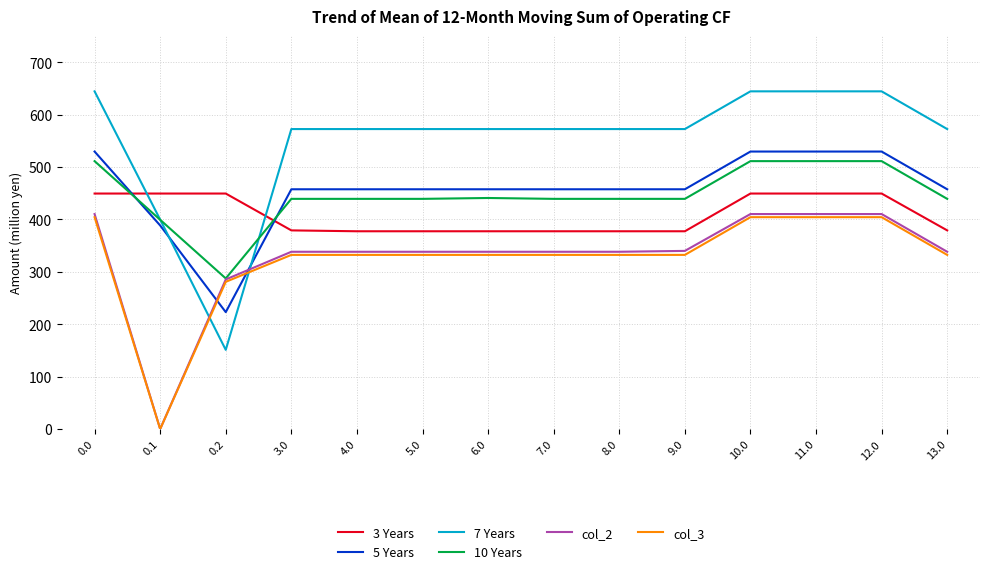

Which series has the widest spread of values?

7 Years